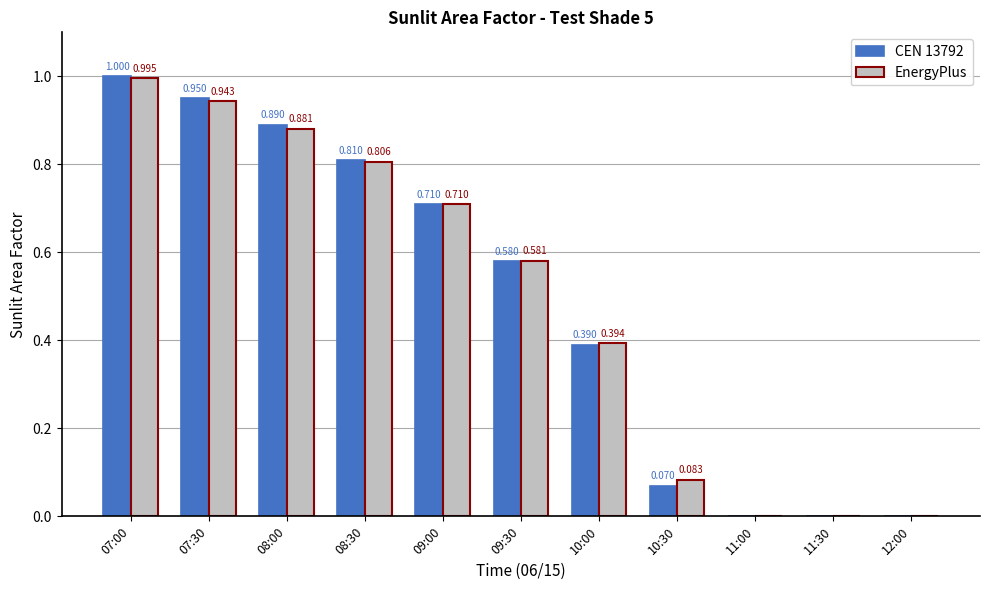

Is the value of CEN 13792 at 10:30 greater than the value of EnergyPlus at 08:00?

No